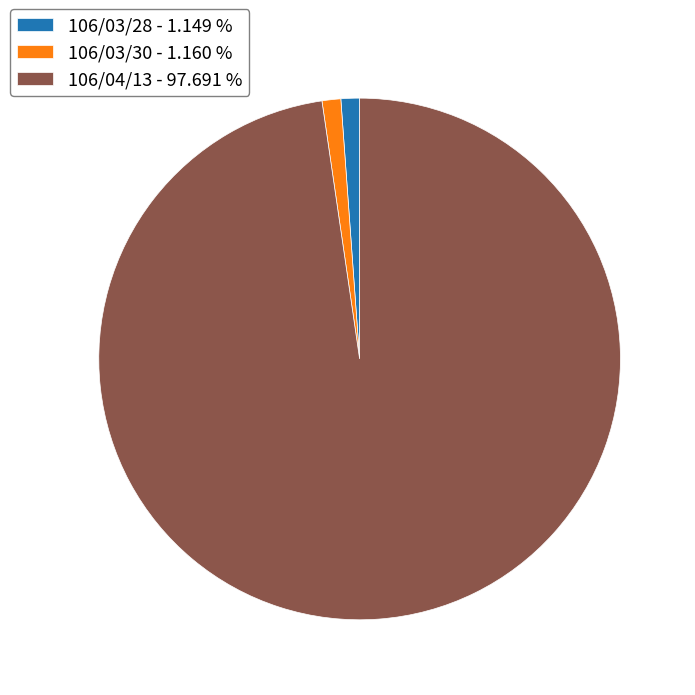

Which slice is the largest?

106/04/13